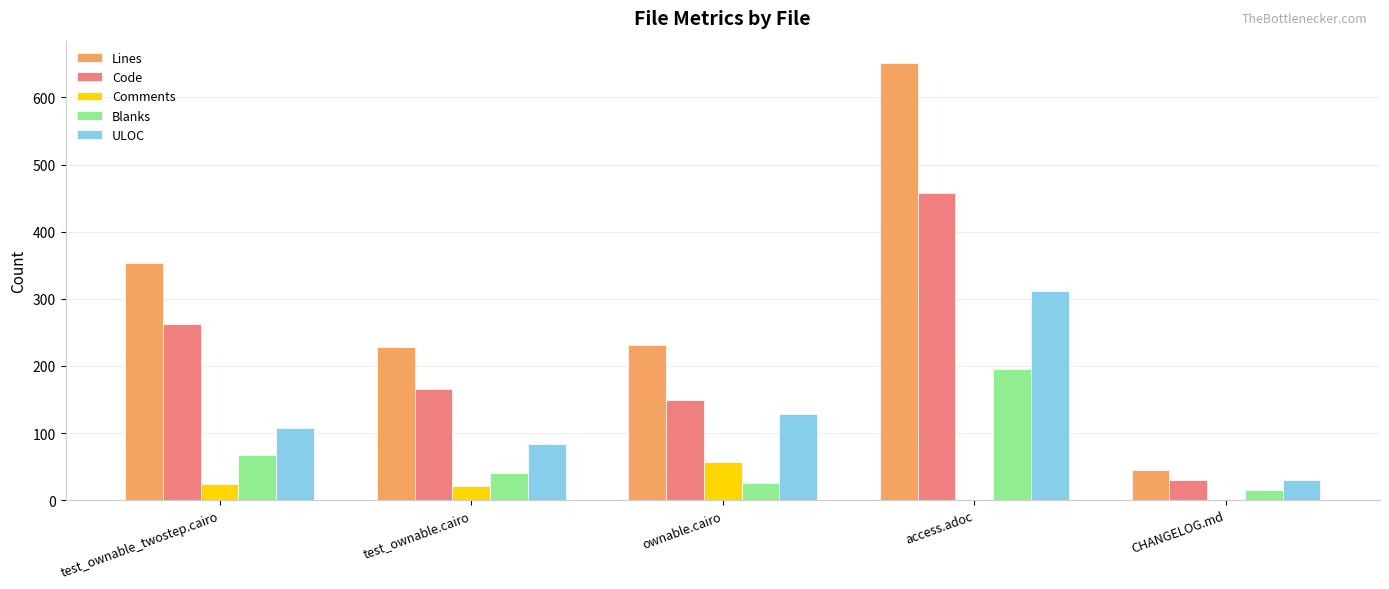

At which category is the sum across all series the highest?

access.adoc